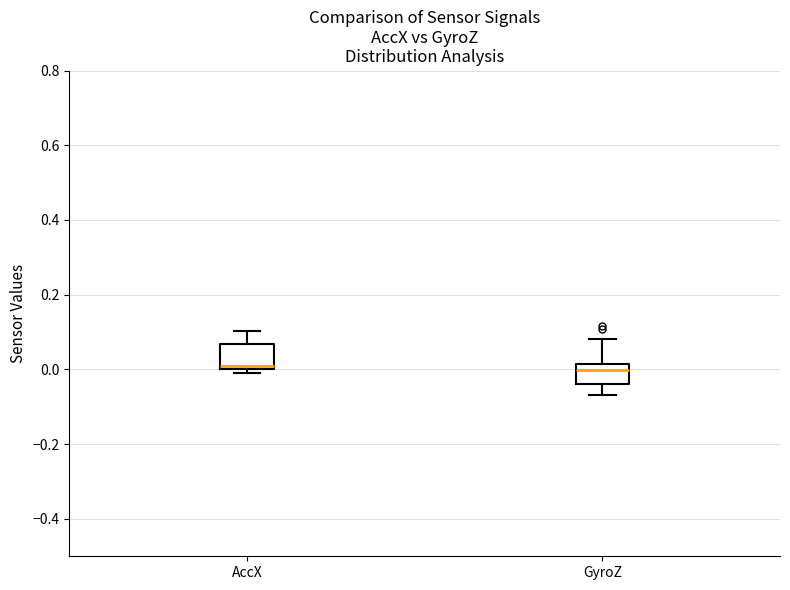

Reading left to right, transcribe this box plot: for each box, give where its median line is, the range the box spans, and where its two whiskers end, as read against the y-axis. The values are not printed on the chart, so give them approximately, as read against the axis.

AccX: median 0.00 (just above the box's lower edge), box 0.00 to 0.06, whiskers 0.00 (just below the box's lower edge) to 0.10
GyroZ: median 0.00, box -0.04 to 0.02, whiskers -0.06 to 0.08